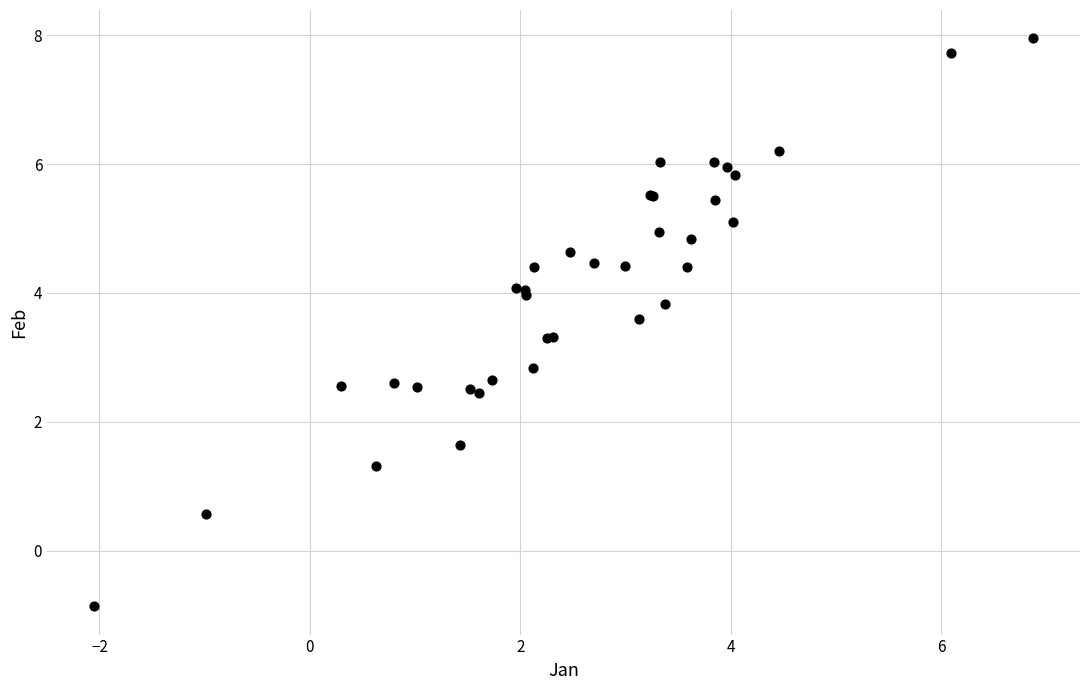

What Y value in the scatter plot is closest to 3?

2.8